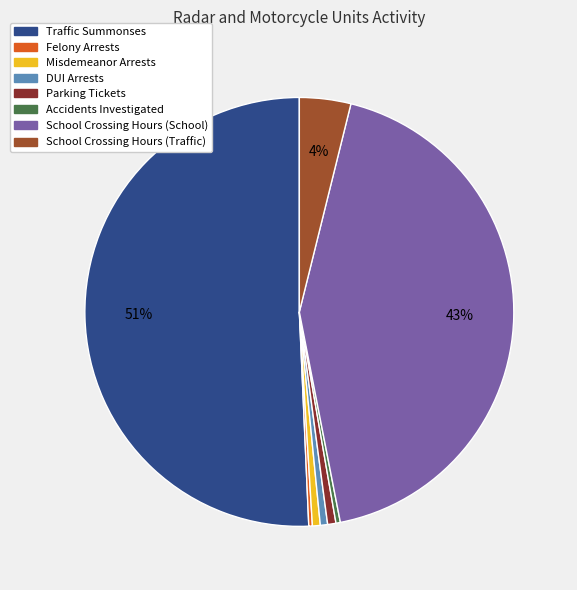

Between Traffic Summonses and Accidents Investigated, which is larger?

Traffic Summonses